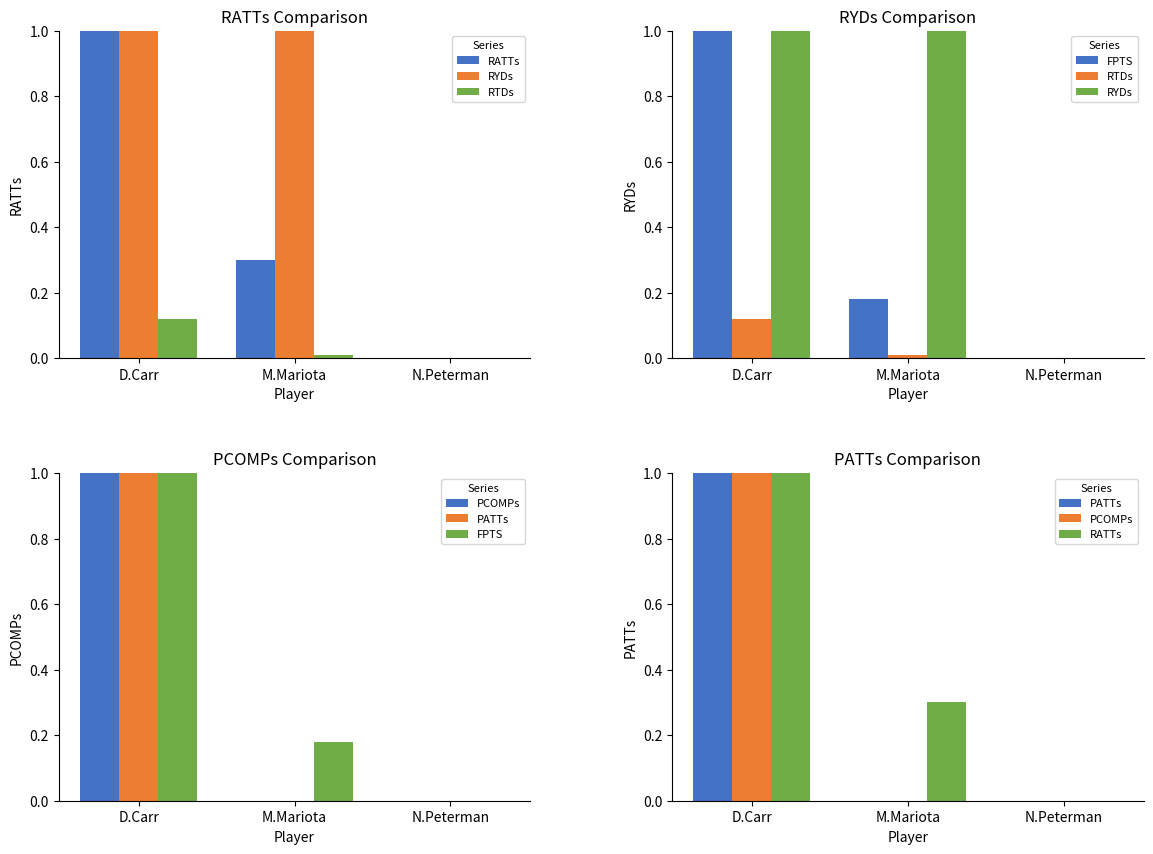

What is the sum of the FPTS values at D.Carr and M.Mariota?

17.8